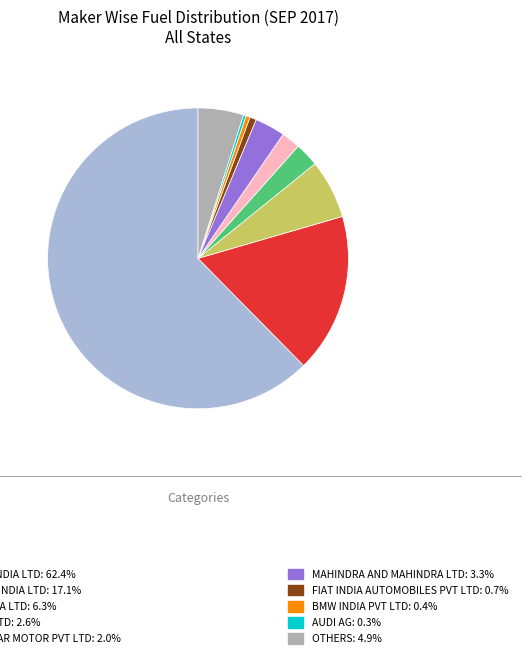

Count the number of slices in the pie.

10